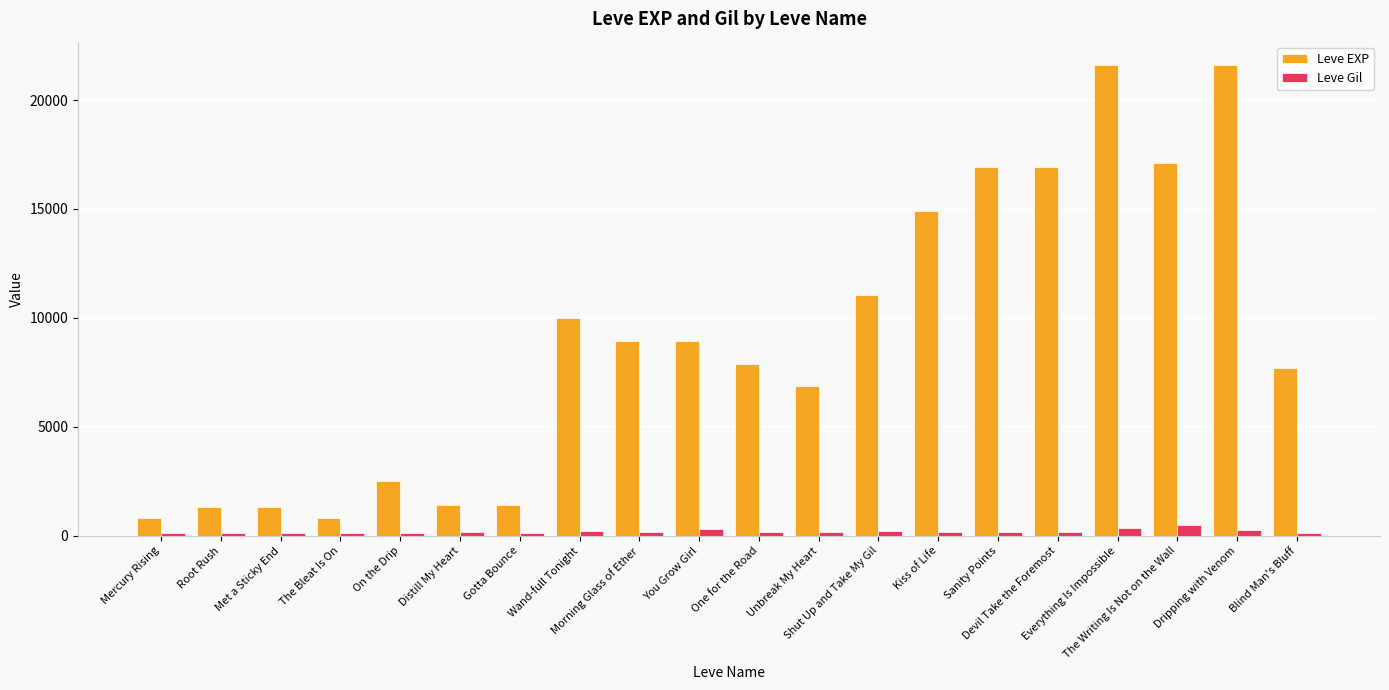

What is the difference between the maximum and second lowest values in the Leve Gil series?

373